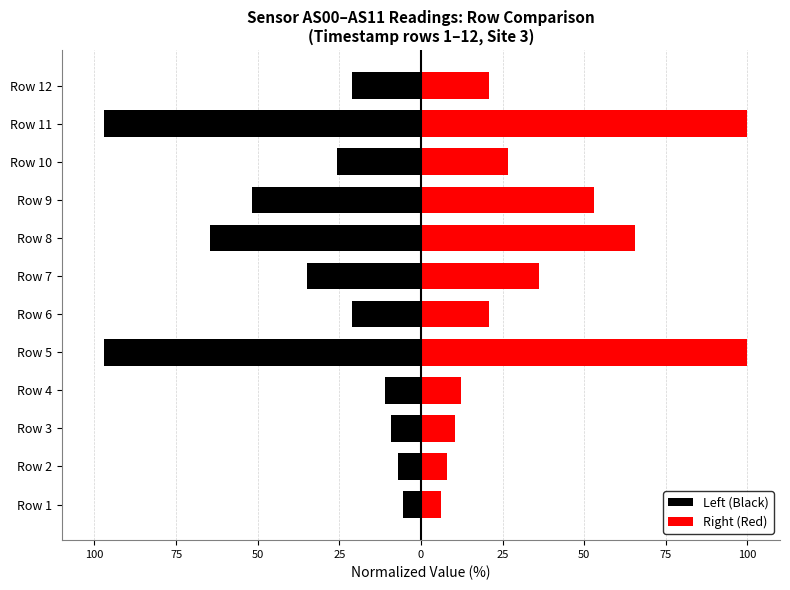

What is the spread (max minus min) of values at Row 4?

23.4